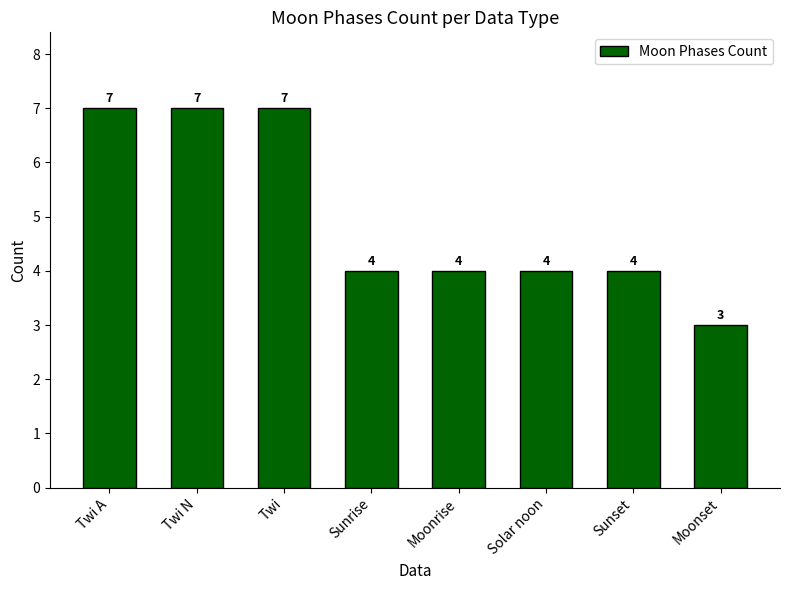

Reading right to left, transcribe all the data shown in this chart.

Moonset=3	Sunset=4	Solar noon=4	Moonrise=4	Sunrise=4	Twi=7	Twi N=7	Twi A=7